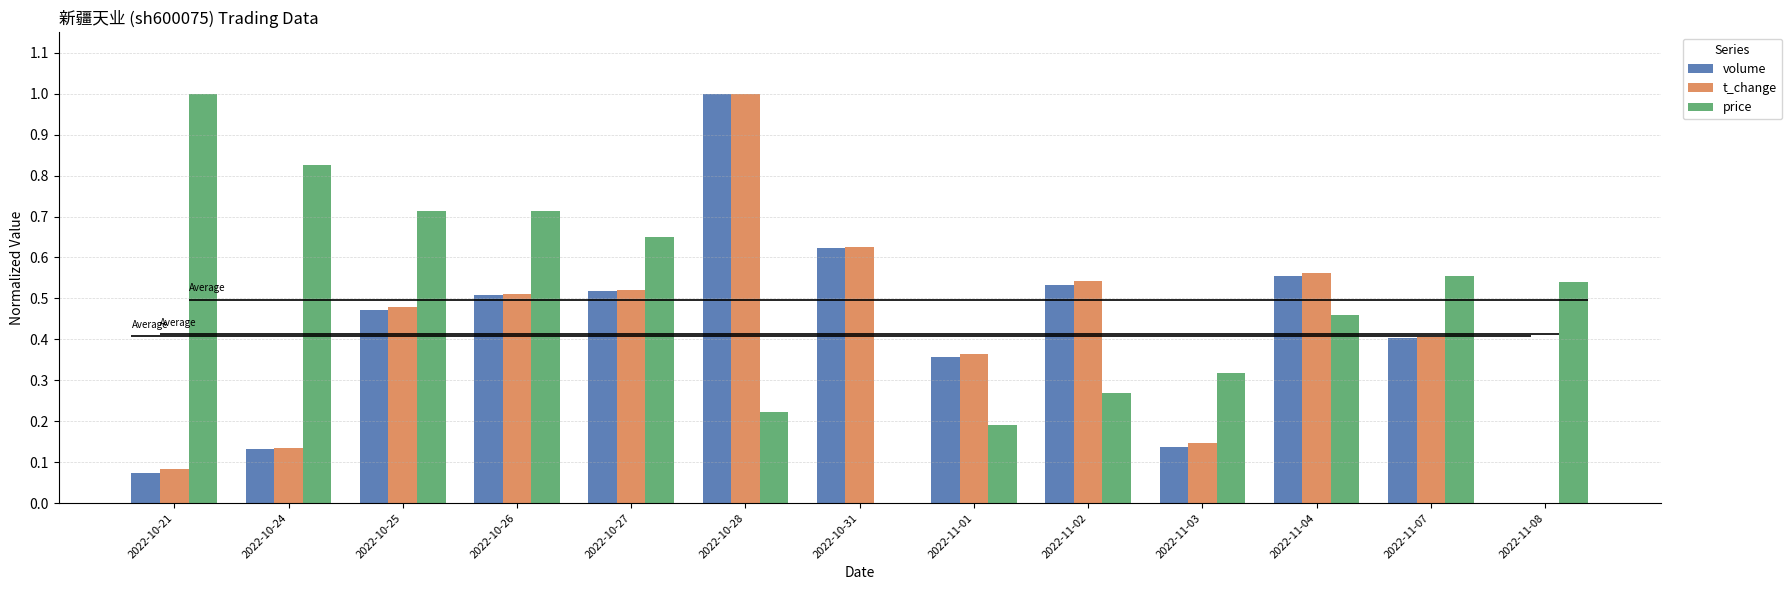

Which has a higher value, 2022-11-02 or 2022-11-03?

2022-11-02